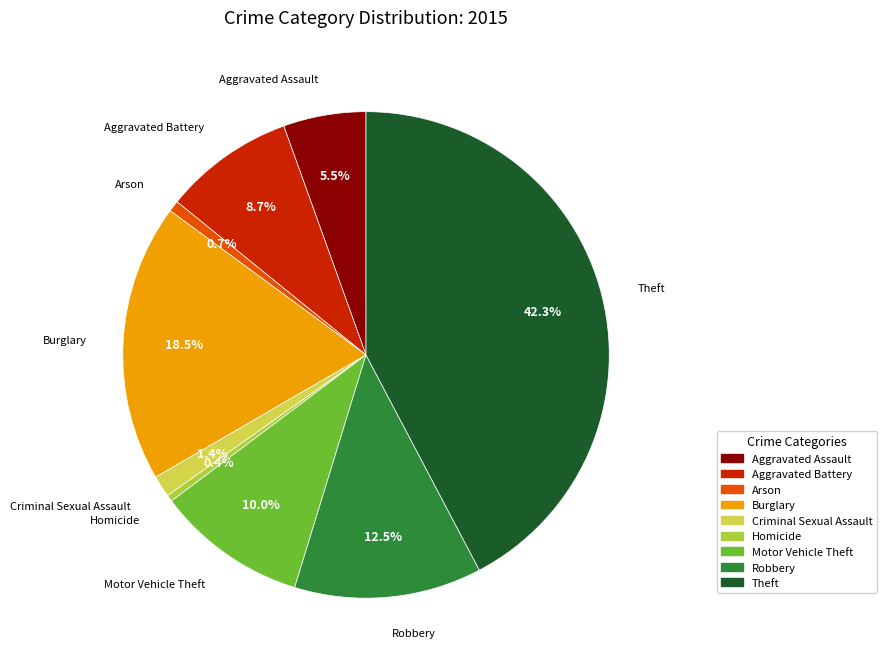

Between Burglary and Aggravated Battery, which is larger?

Burglary